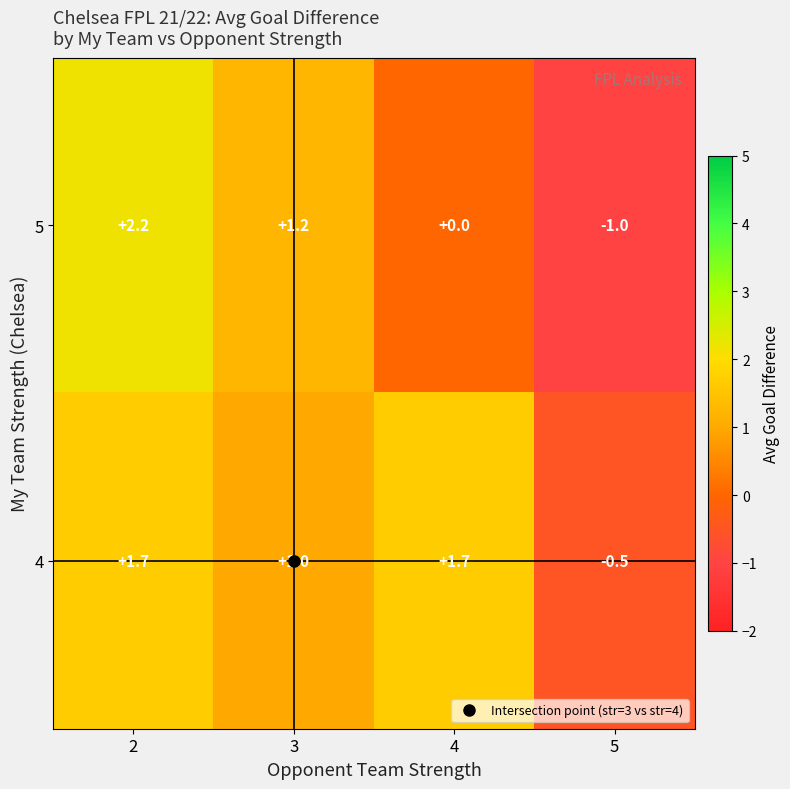

Which series changed the most between 2 and 4?

5